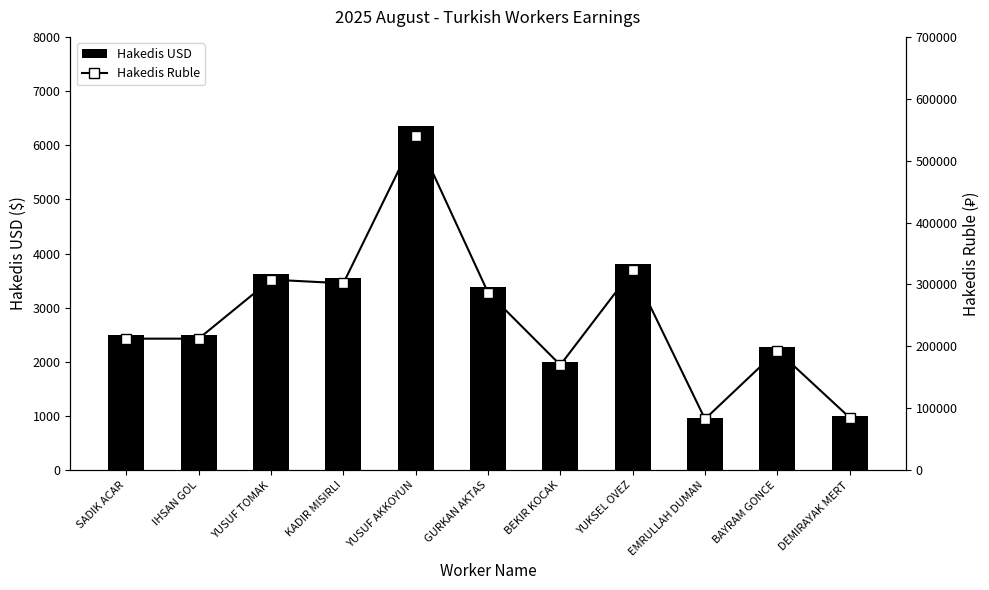

Where is Hakedis Ruble nearest to the value 311610?

YUSUF TOMAK